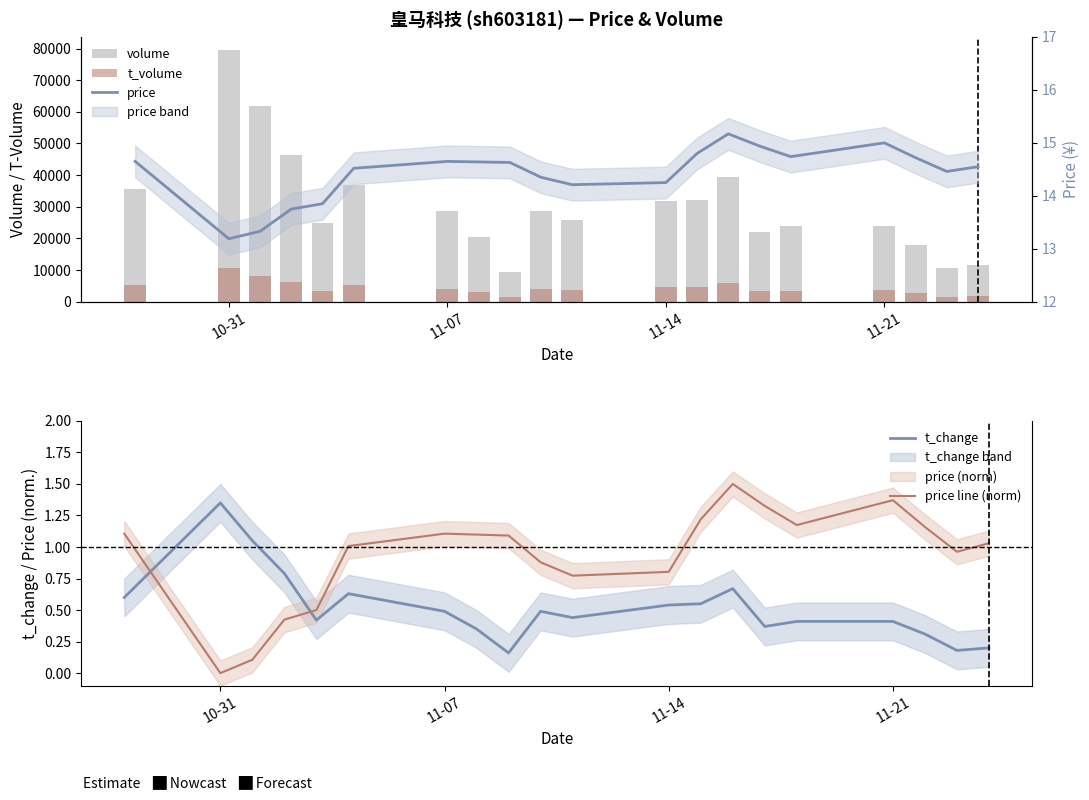

Which category has the highest value in the t_change series?

10-31